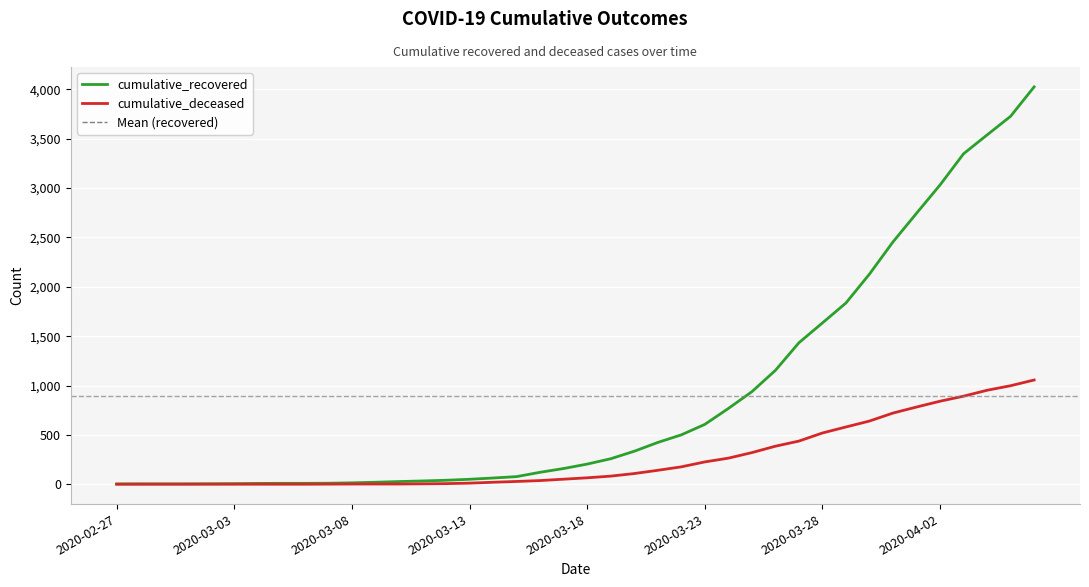

Which series has the widest spread of values?

cumulative_recovered